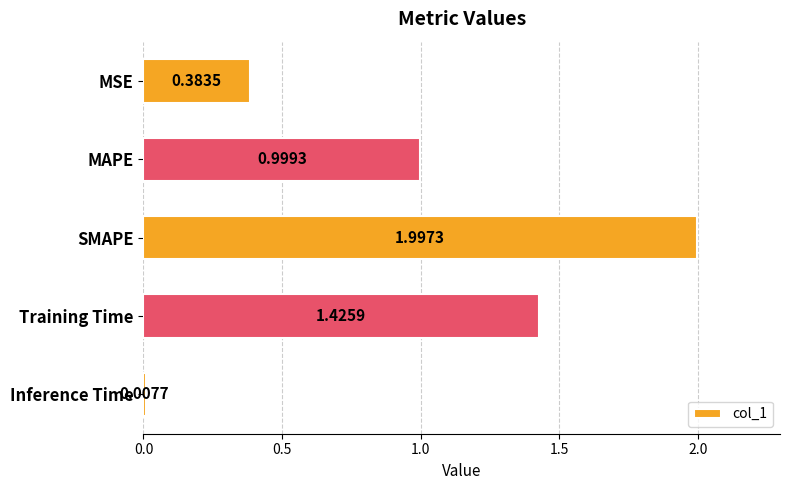

What is the change in value from MAPE to Training Time?

+0.4